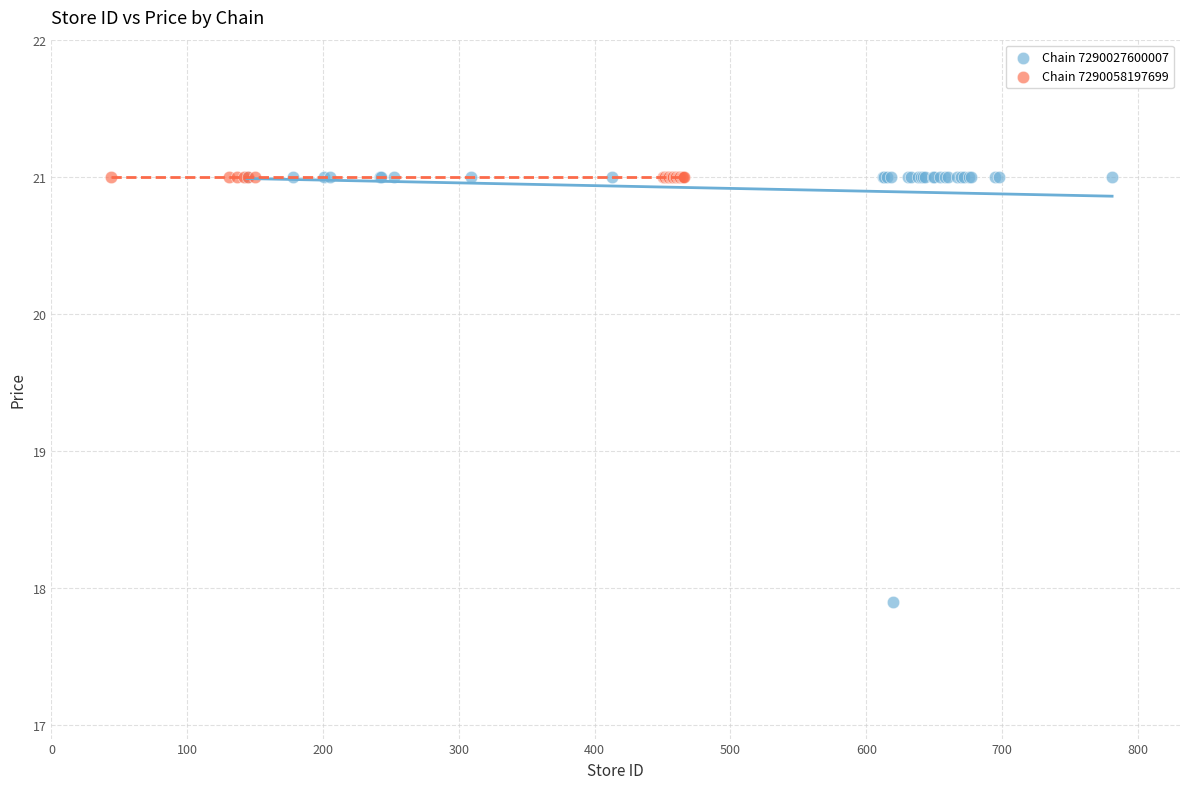

Which series contains the lowest Y value?

Chain 7290027600007